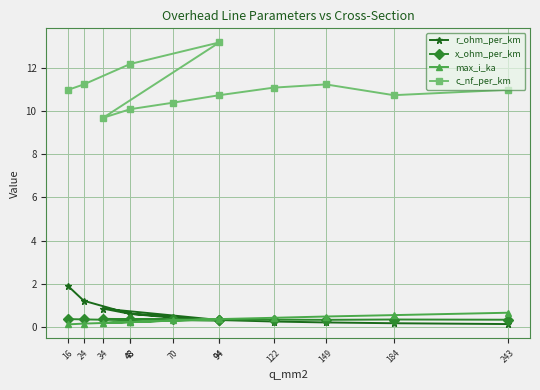

Which series changed the most between 48 and 149?

c_nf_per_km